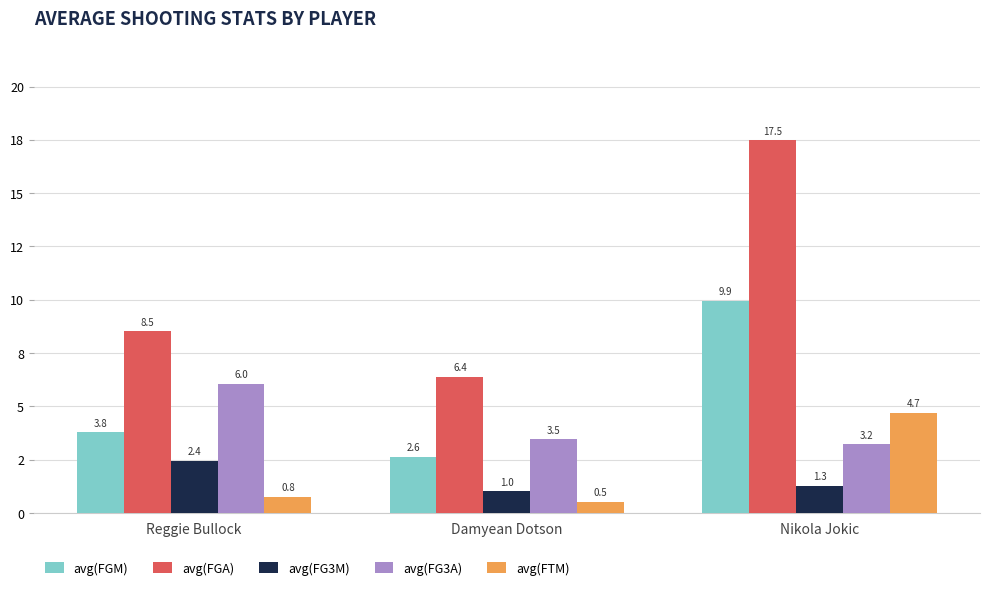

What is the difference between the maximum and minimum values in the avg(FG3M) series?

1.4